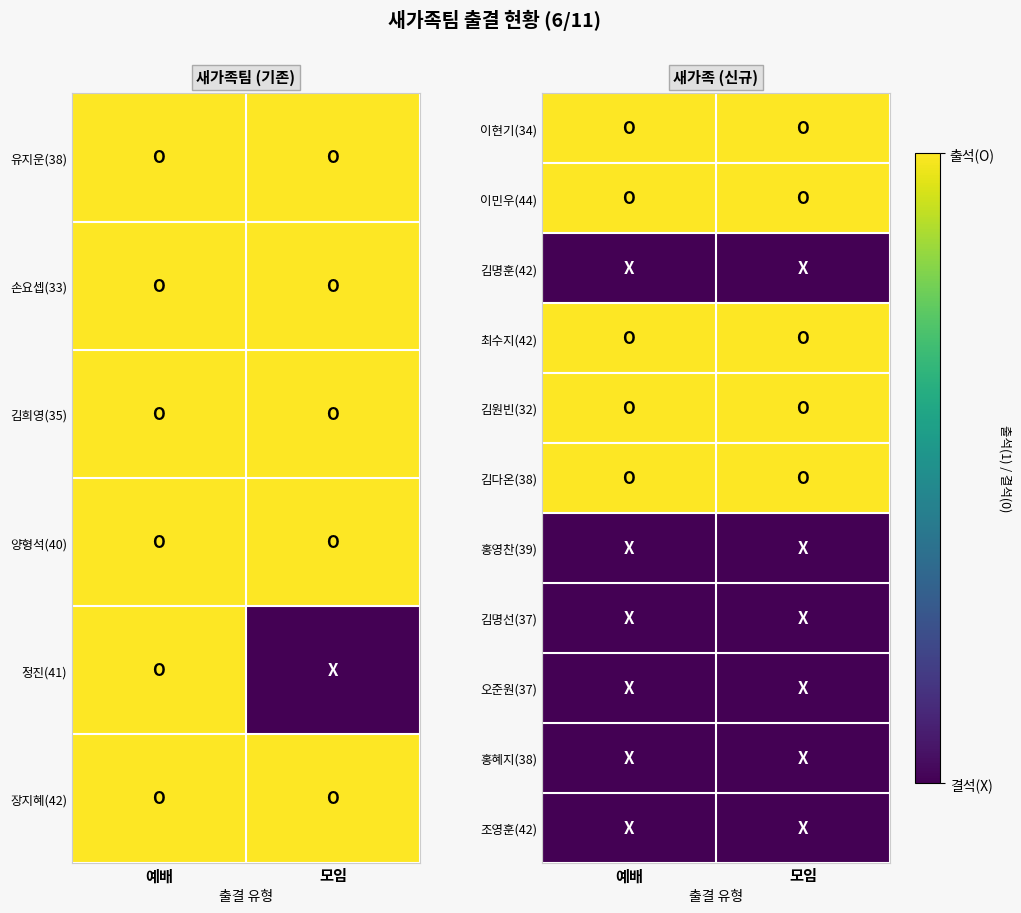

At how many categories does at least one series exceed 0?

2